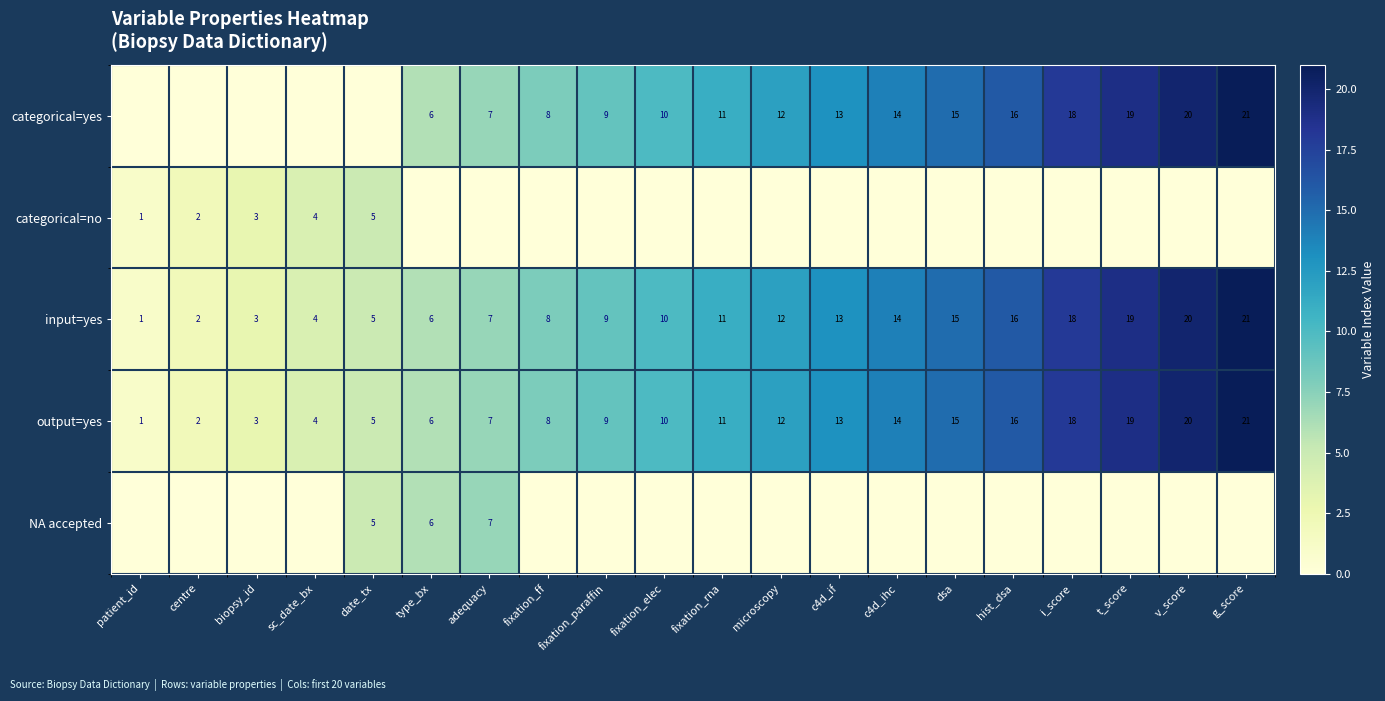

Reading left to right, list all the values displayed in this chart.

row_0: 0	0	0	0	0	6	7	8	9	10	11	12	13	14	15	16	18	19	20	21
row_1: 1	2	3	4	5	0	0	0	0	0	0	0	0	0	0	0	0	0	0	0
row_2: 1	2	3	4	5	6	7	8	9	10	11	12	13	14	15	16	18	19	20	21
row_3: 1	2	3	4	5	6	7	8	9	10	11	12	13	14	15	16	18	19	20	21
row_4: 0	0	0	0	5	6	7	0	0	0	0	0	0	0	0	0	0	0	0	0